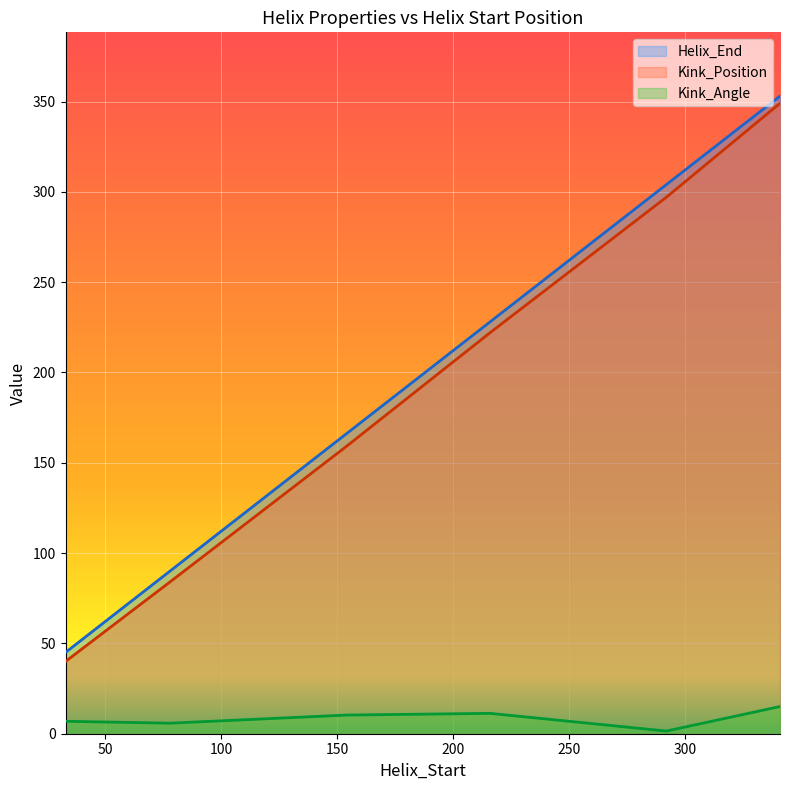

Count the Helix_End values in the range 90 to 304.

4